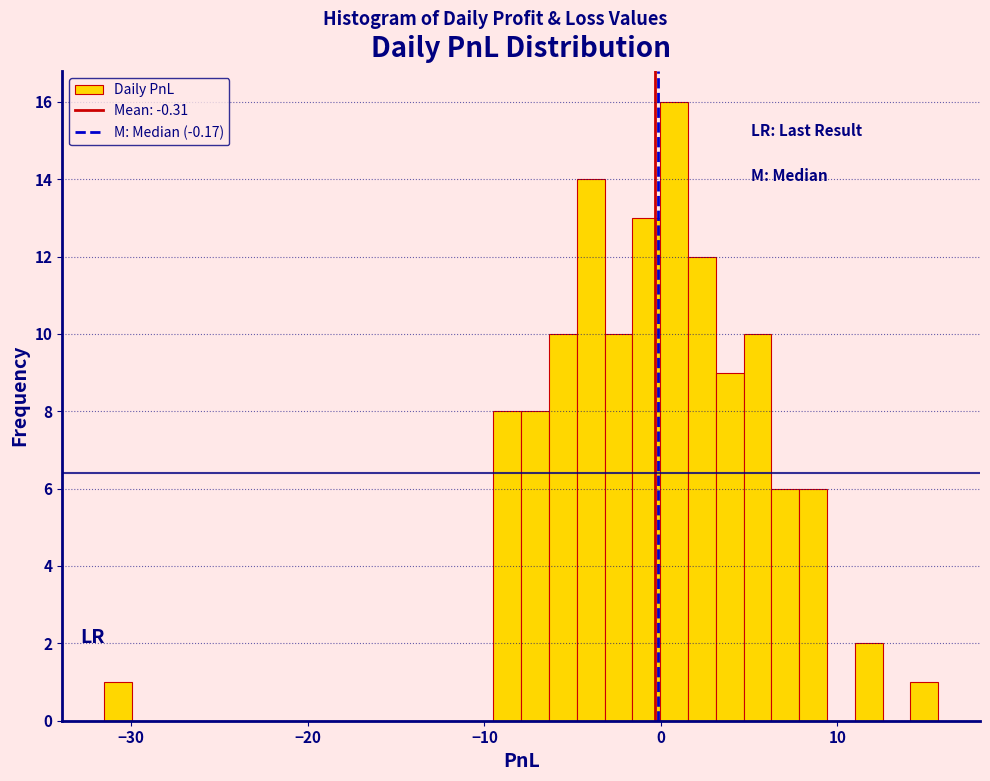

Around what value on the x-axis is the tallest bar? Give the approximate position of its centre, as read against the axis.

1